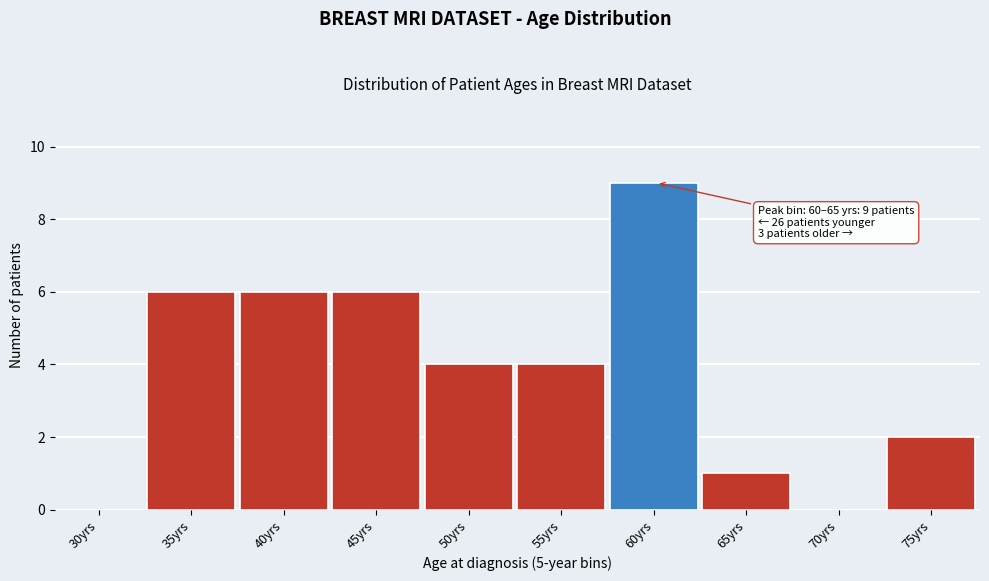

Reading right to left, list all the values displayed in this chart.

75yrs=2	70yrs=0	65yrs=1	60yrs=9	55yrs=4	50yrs=4	45yrs=6	40yrs=6	35yrs=6	30yrs=0